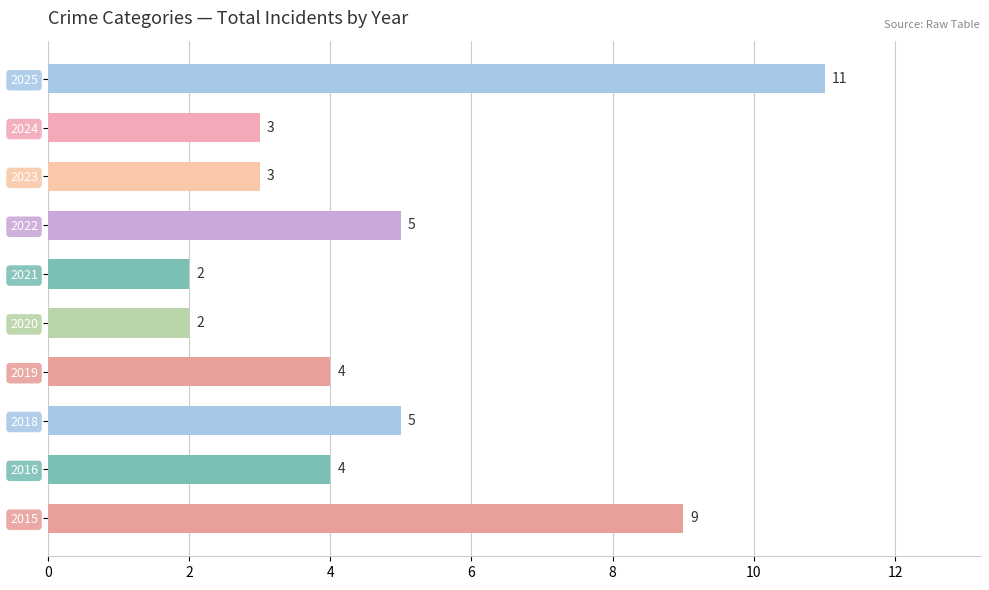

Count the values in the range 3 to 5.

6